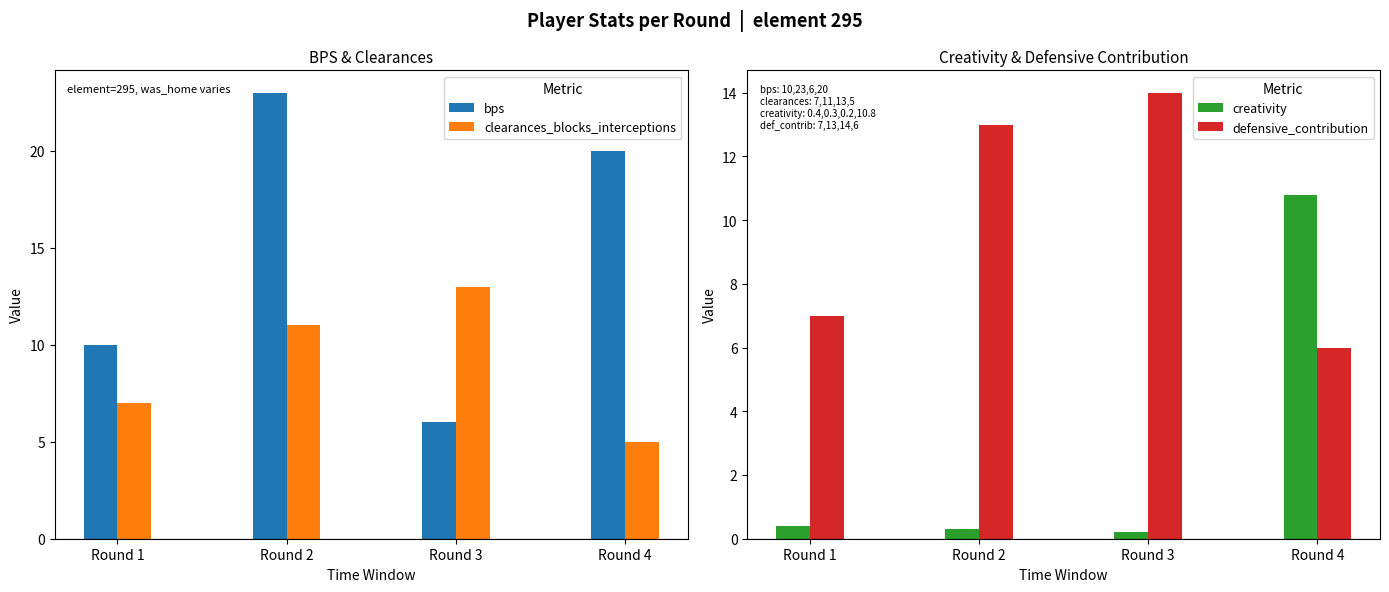

What is the lowest value of the bps series?

6